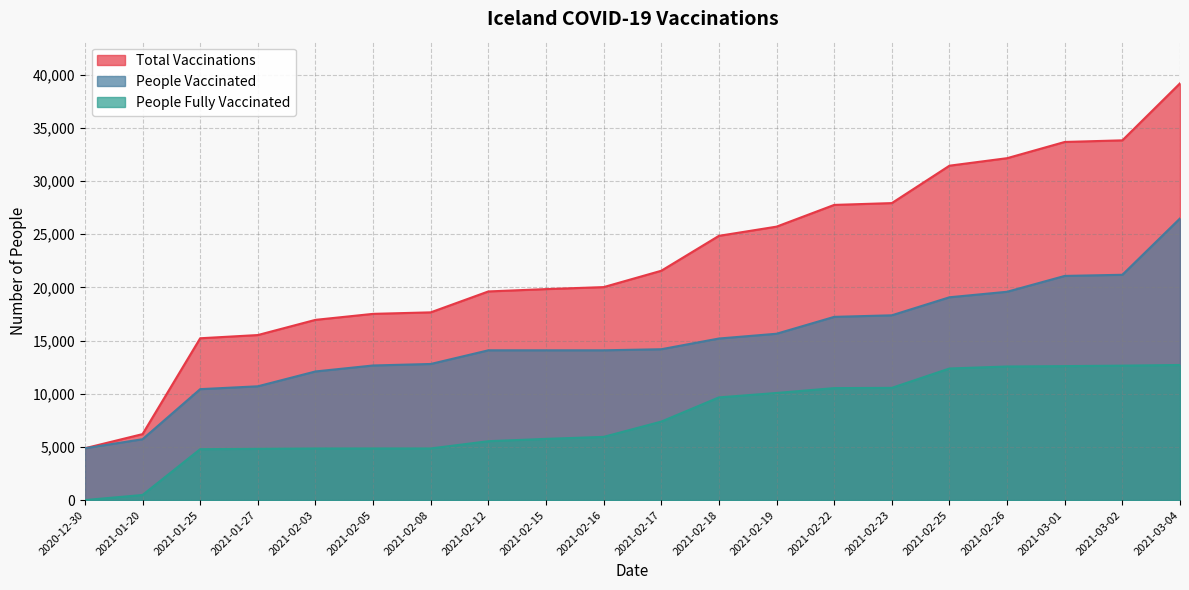

Count the number of data series in this chart.

3